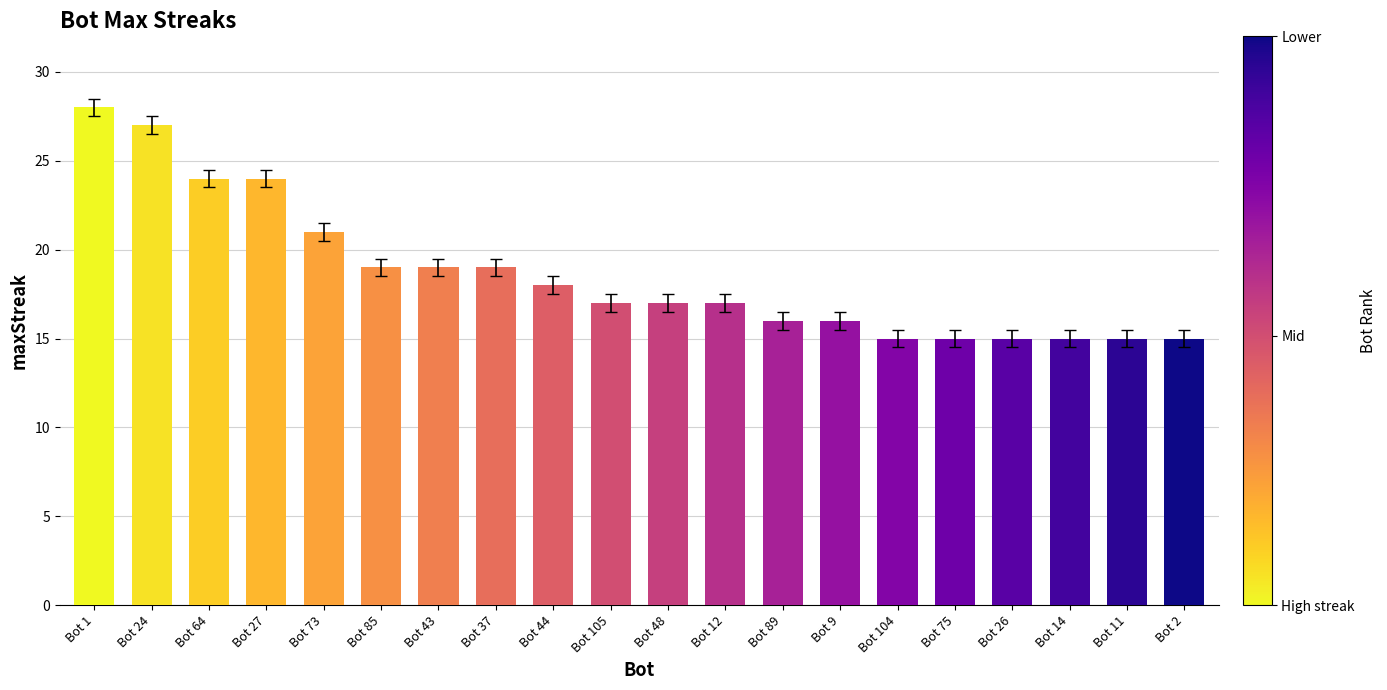

At which category does the chart reach its peak across all series?

Bot 1